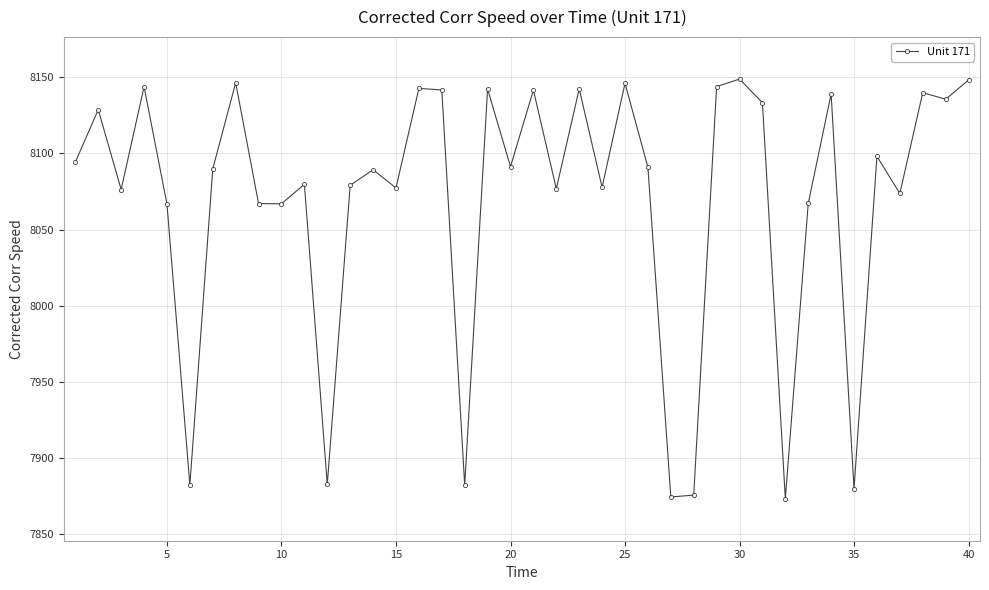

What is the greatest value displayed?

8148.9